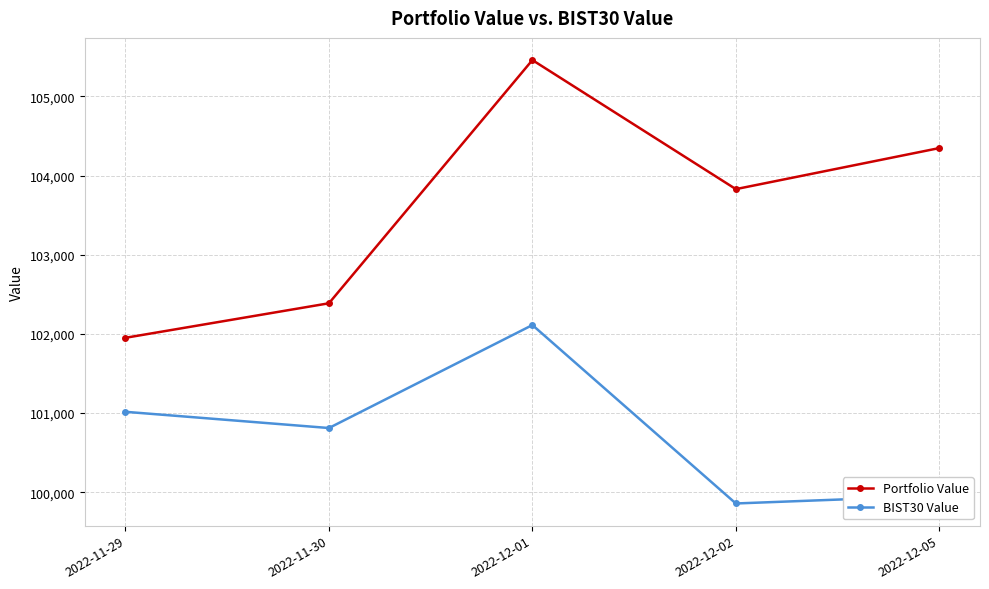

True or false: Portfolio Value and BIST30 Value intersect in this chart.

False